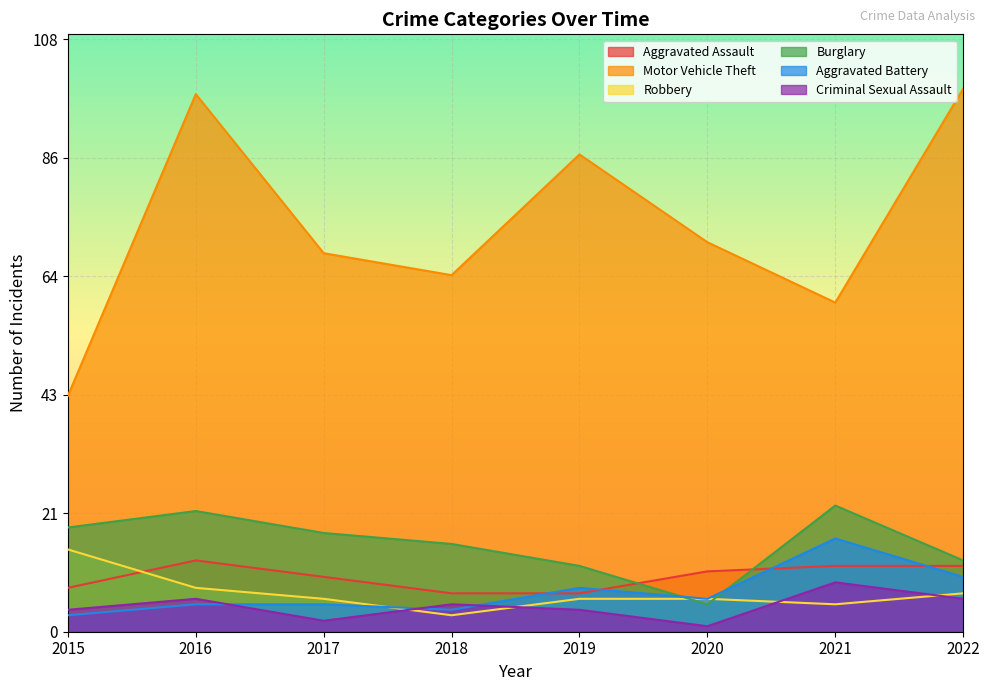

At which category does Criminal Sexual Assault reach its first local valley?

2017